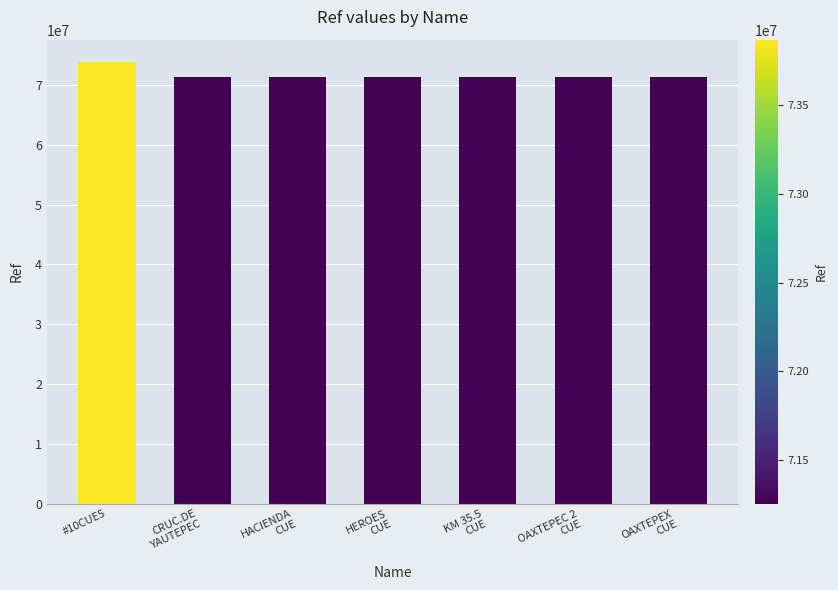

What is the average value?

71628610